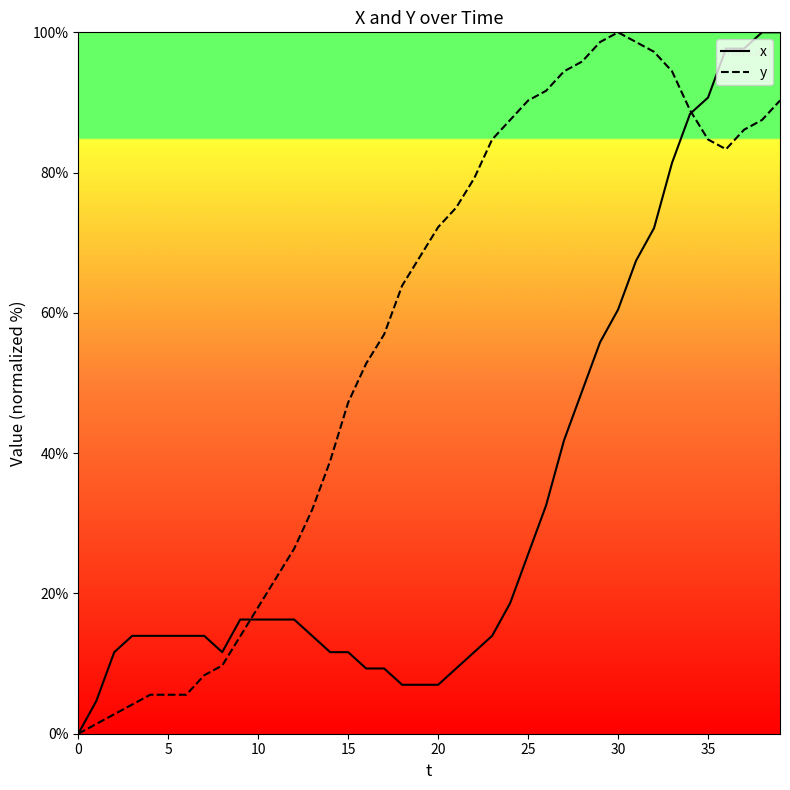

True or false: y has a value of 4.3 at 35.

False